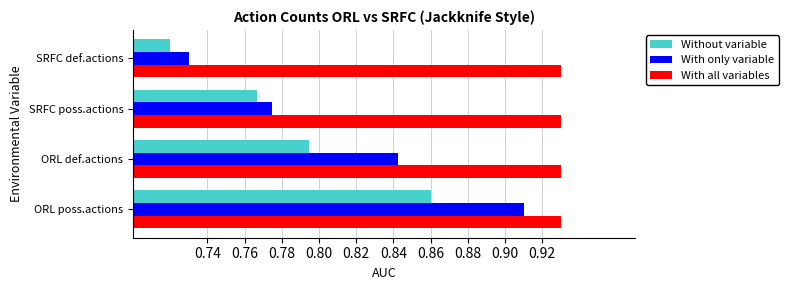

Rank the categories by Without variable value from lowest to highest.

SRFC def.actions, SRFC poss.actions, ORL def.actions, ORL poss.actions